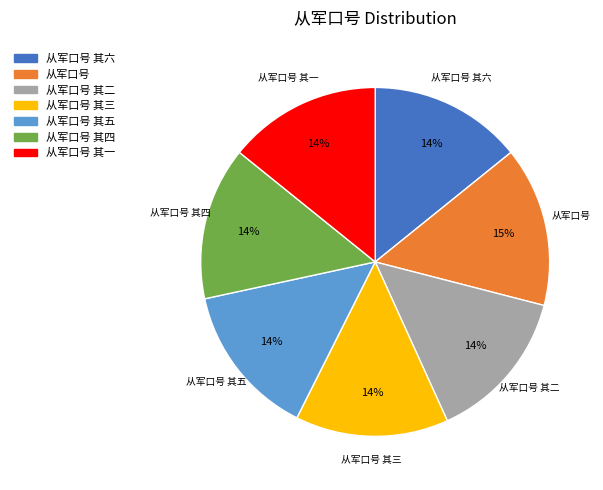

Do 从军口号 其四 and 从军口号 其一 together represent more than half of the pie?

No